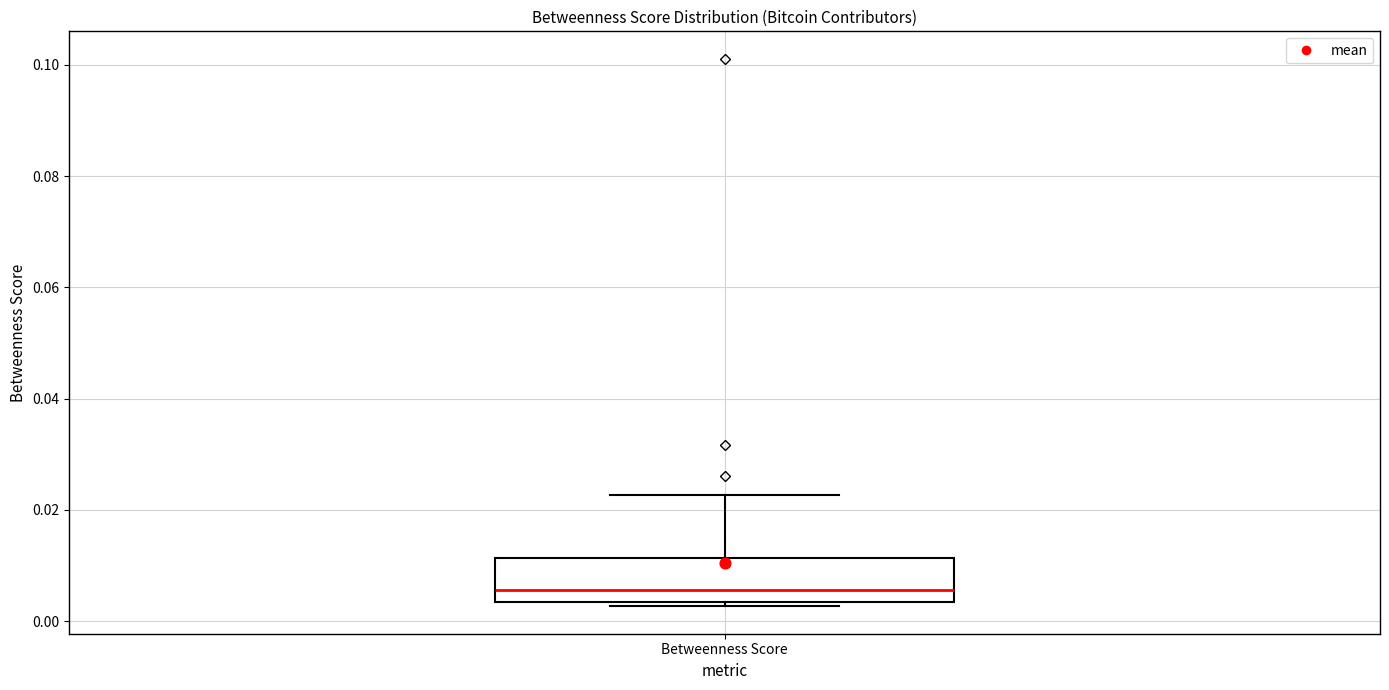

Read this box plot against the y-axis: the position of the median line, the range covered by the box, and the ends of both whiskers. The values are not printed on the chart, so give them approximately, as read against the axis.

median 0.006, box 0.004 to 0.012, whiskers 0.002 to 0.022